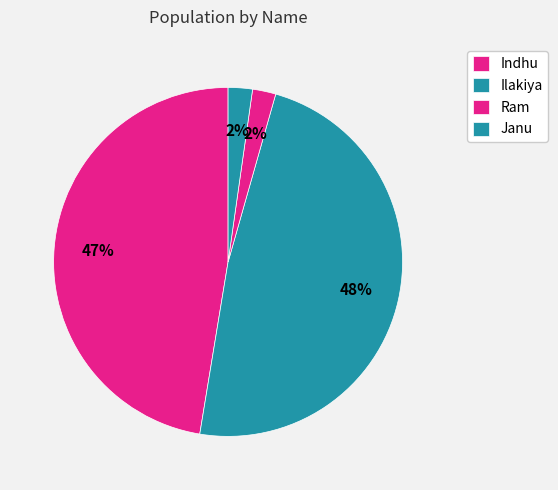

The Ram slice represents 2% of the pie. True or false?

True